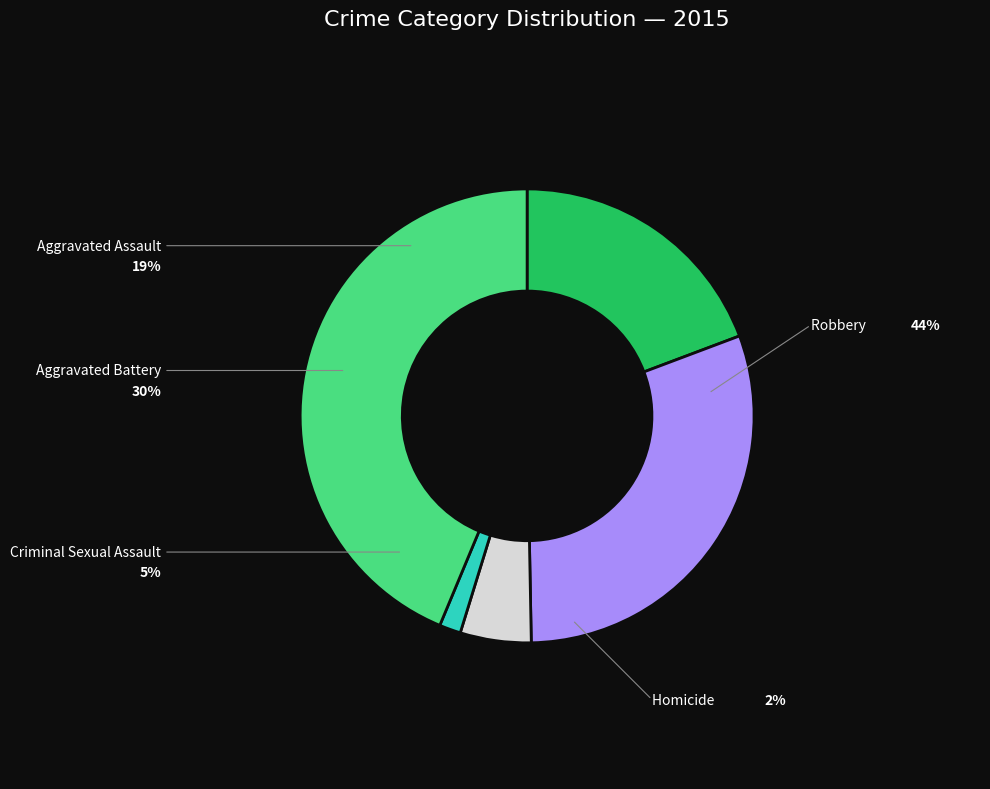

Does any single category account for the majority?

No